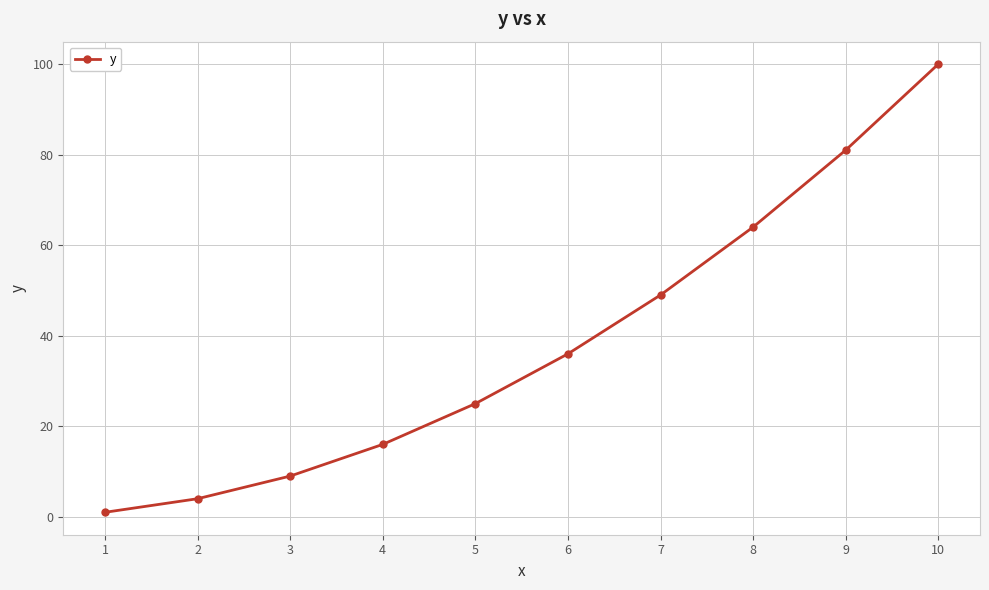

Which category has the lowest value across all series?

1